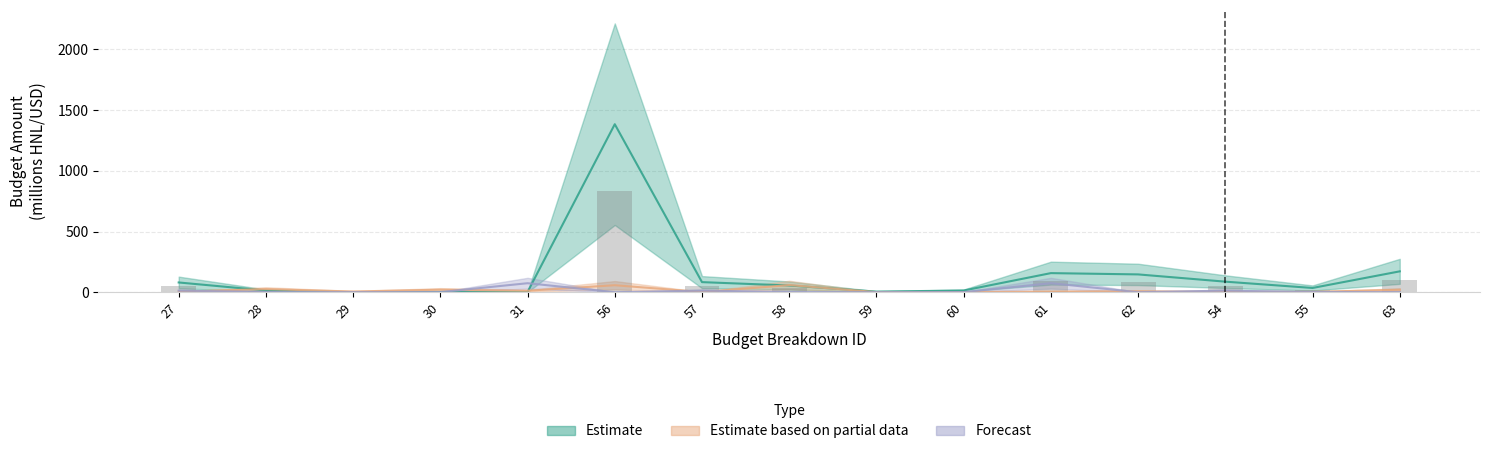

Which category has the highest value across all series?

56